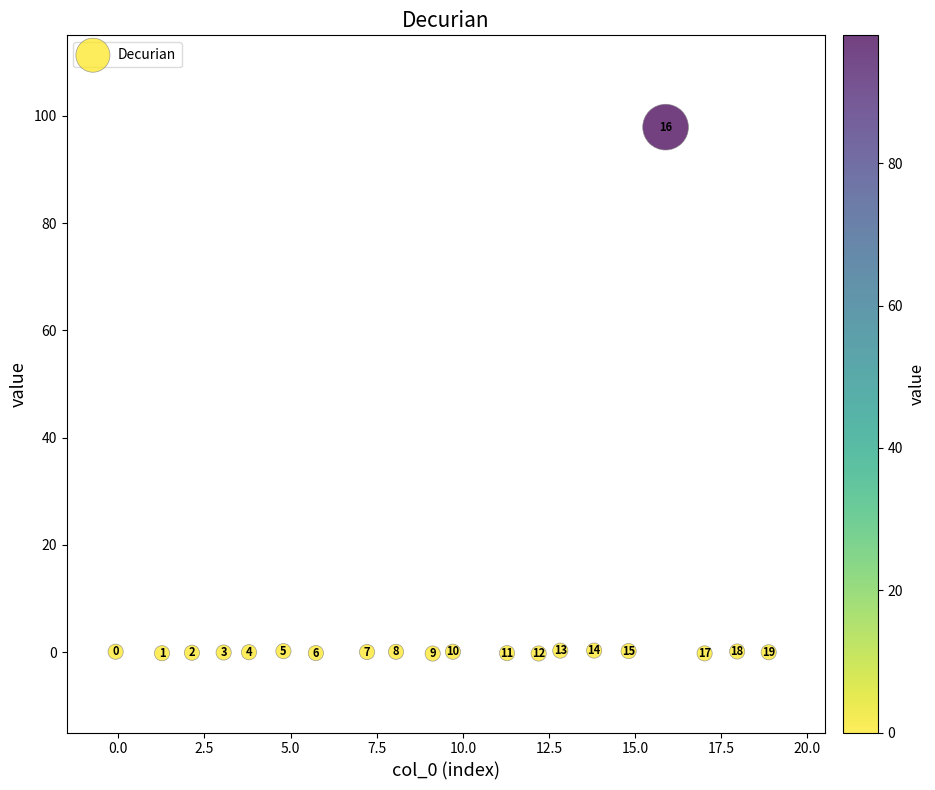

What Y value in the scatter plot is closest to 48?

0.3